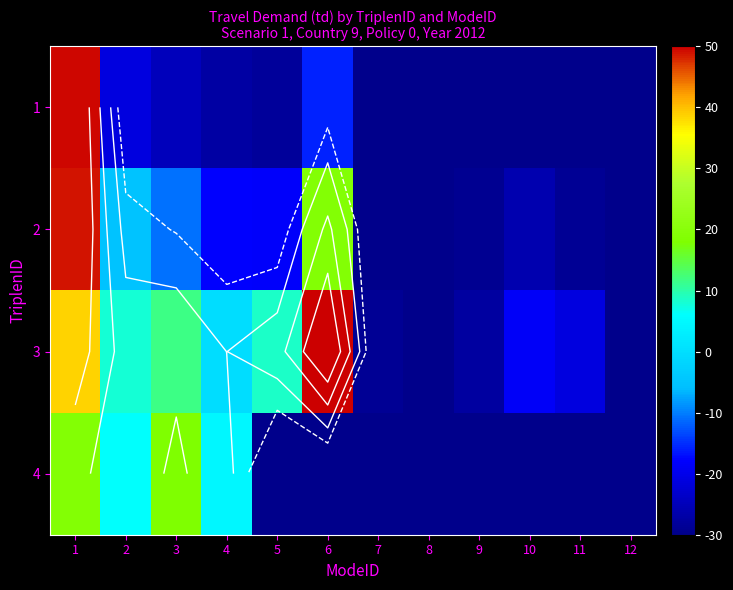

How many distinct data groups are displayed?

4